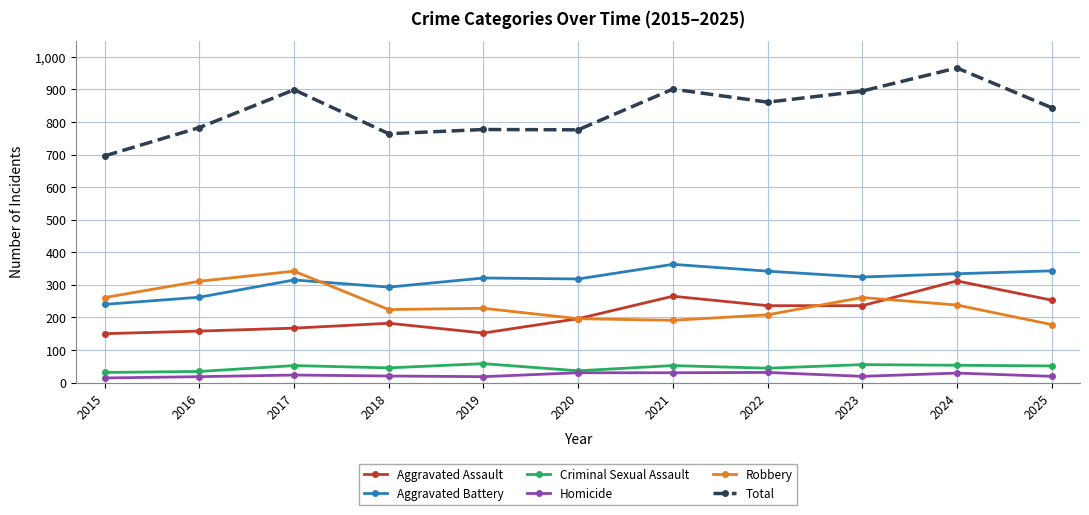

True or false: Robbery and Homicide cross at least once.

False